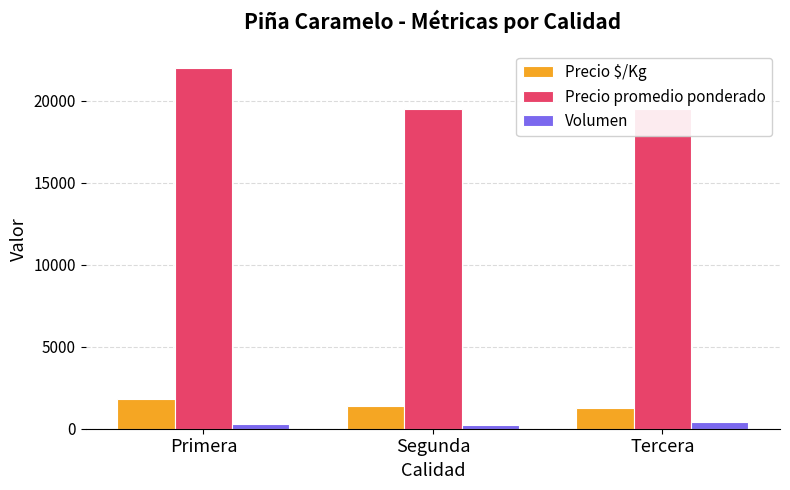

The value of Precio promedio ponderado at Segunda is 19500. True or false?

True